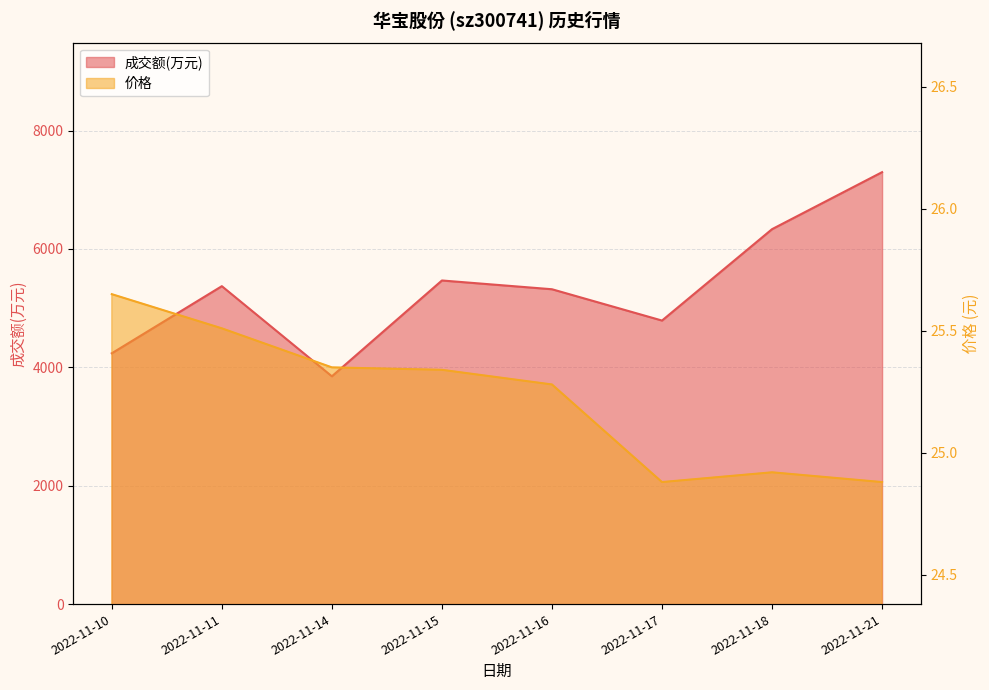

Reading right to left, transcribe all the data shown in this chart.

成交额(万元): 7297.0	6334.0	4790.0	5319.0	5467.0	3848.0	5371.0	4237.0
价格: 24.9	24.9	24.9	25.3	25.3	25.4	25.5	25.6